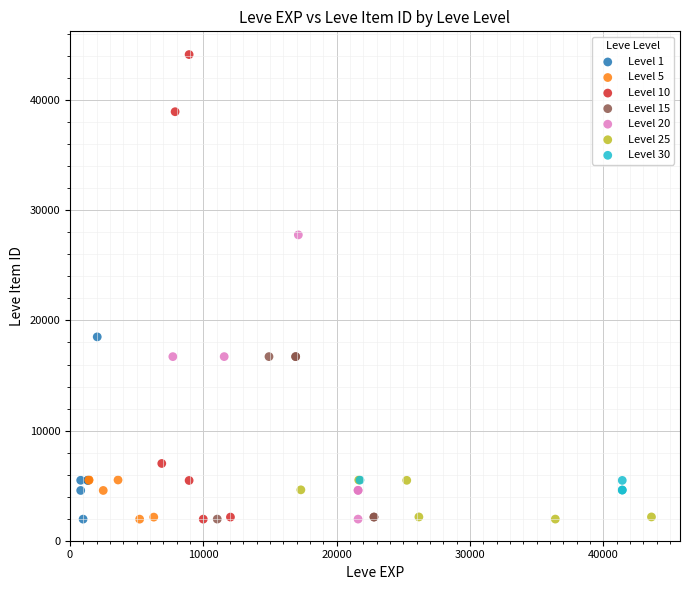

Which series has the widest spread of Y values?

Level 10